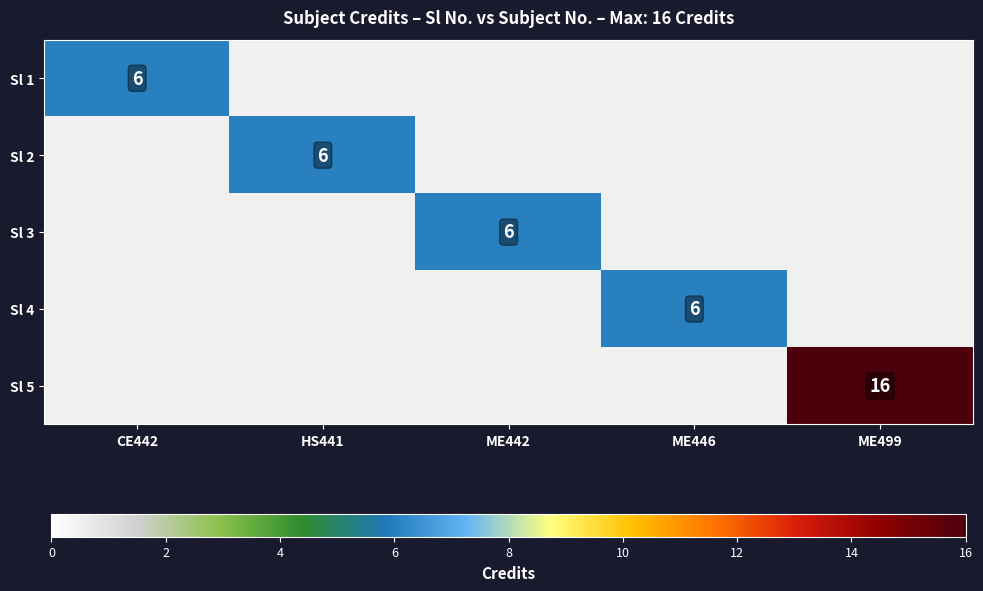

The Sl 2 series shows 3 at HS441. True or false?

False